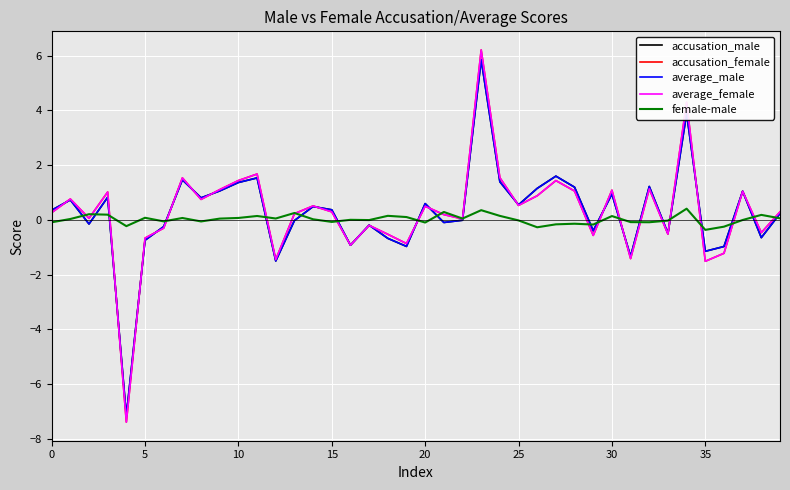

What is the maximum value for female-male?

0.4